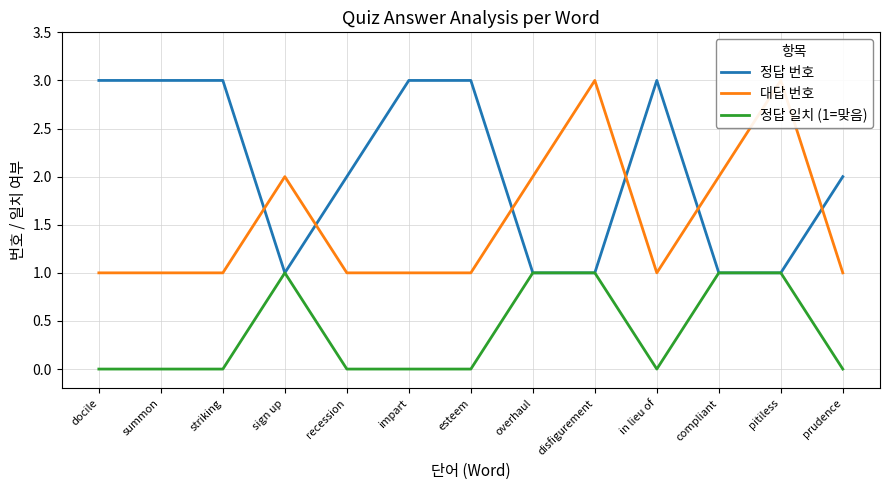

The value of 대답 번호 at esteem is 1. True or false?

True